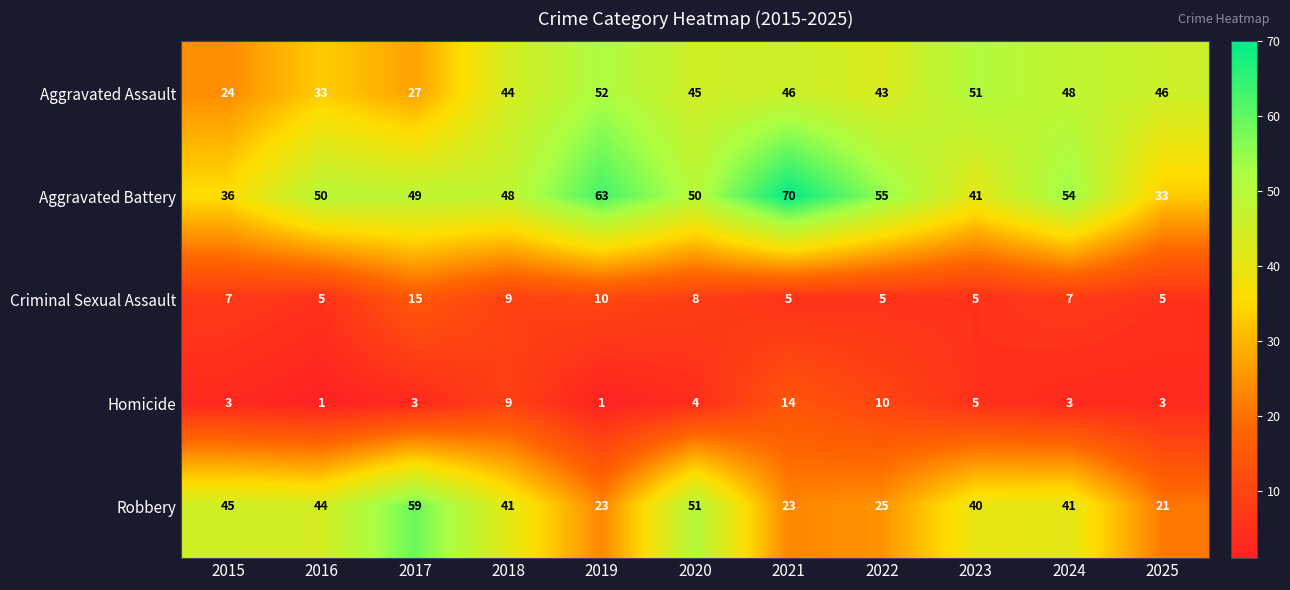

What is the difference between the highest and lowest values at 2019?

62